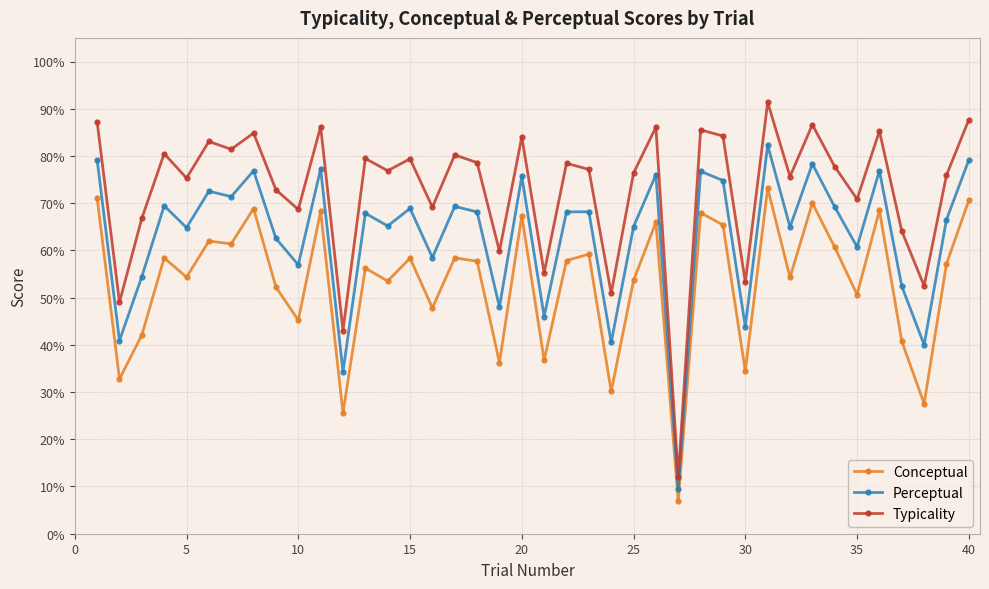

Is this an area chart (filled region under the line)?

No